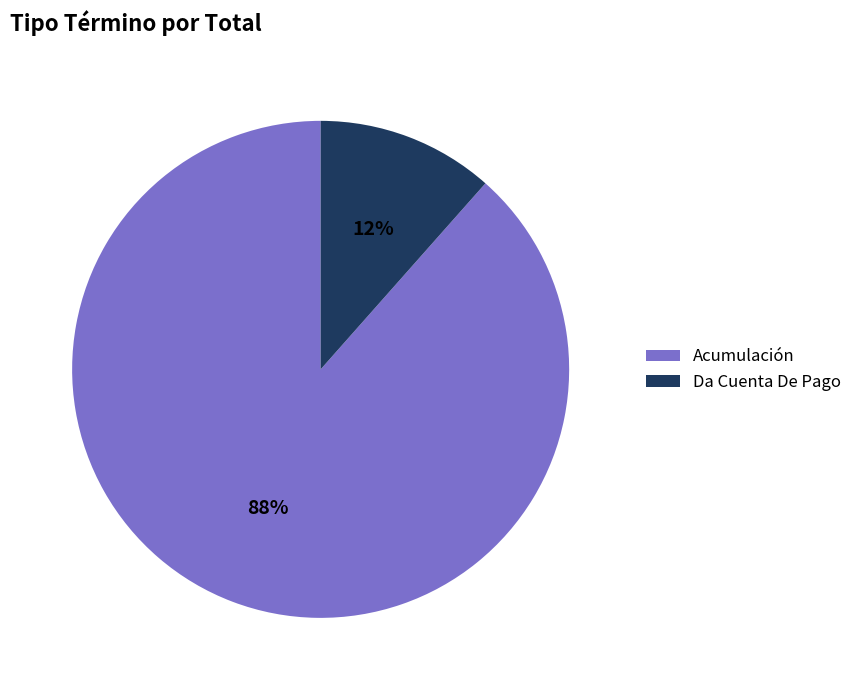

What percentage is the Acumulación slice, to the nearest percent?

88%